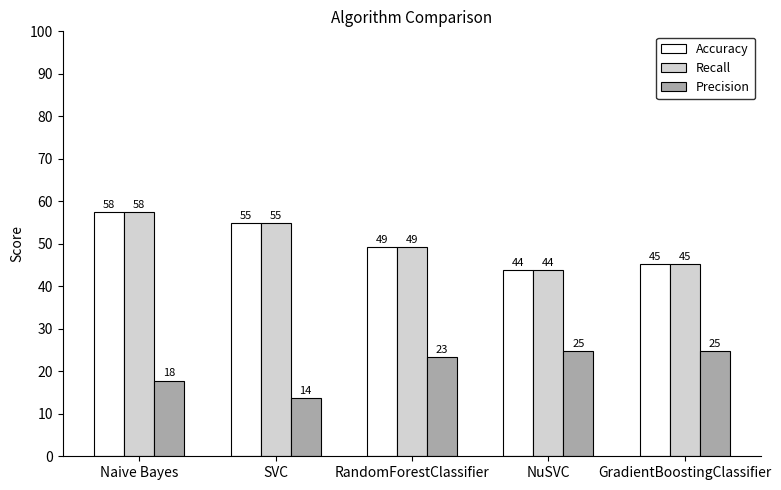

Is the value of Precision at RandomForestClassifier greater than the value of Recall at Naive Bayes?

No